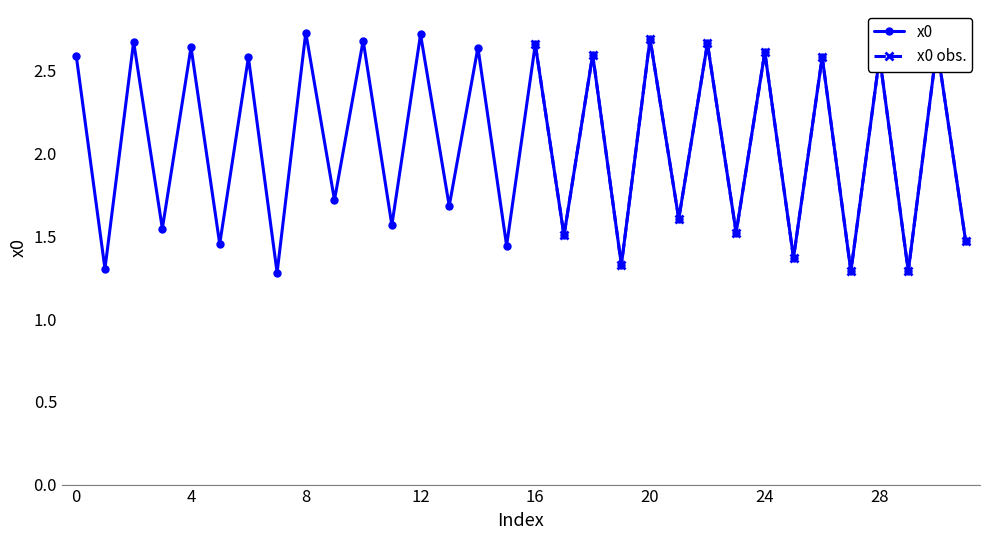

What is the difference between the maximum and minimum values?

1.4